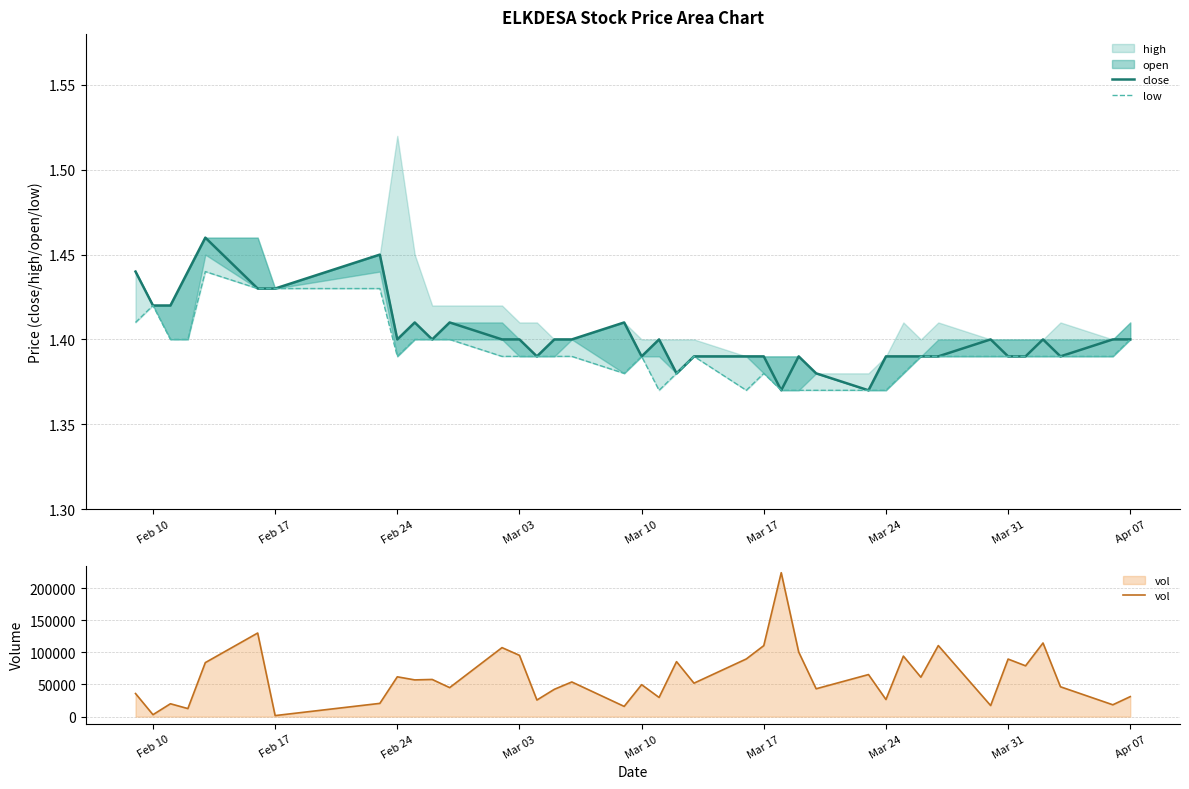

What is the maximum value for vol?

223800